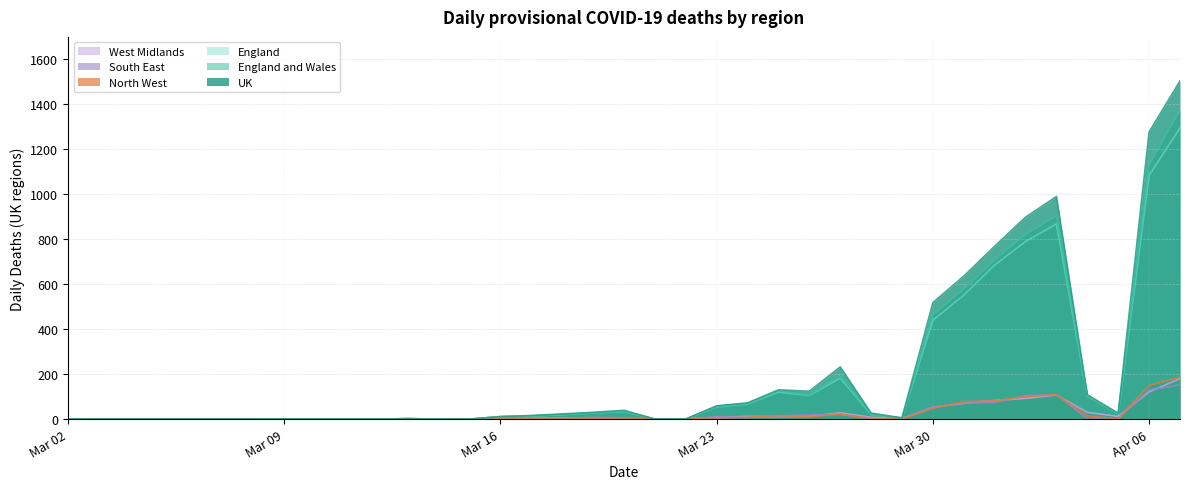

True or false: North West has more than 1 interior local peaks.

True